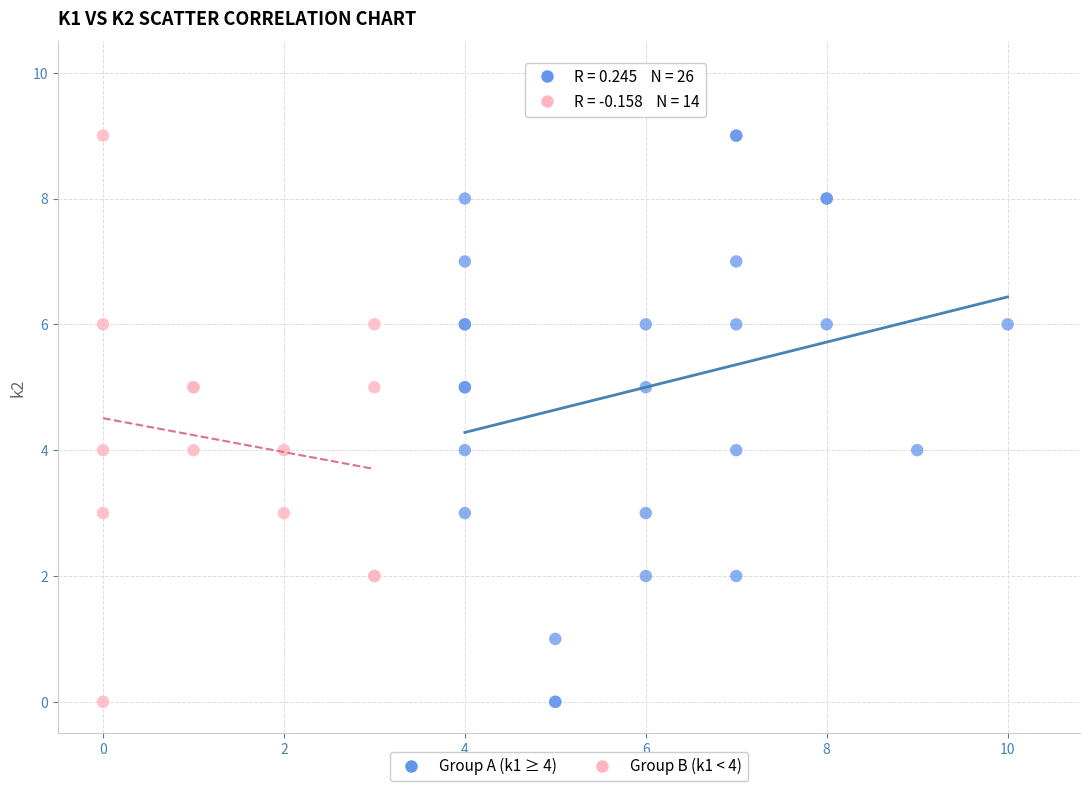

What are all the series names shown in the legend?

Group A (k1 ≥ 4), Group B (k1 < 4)